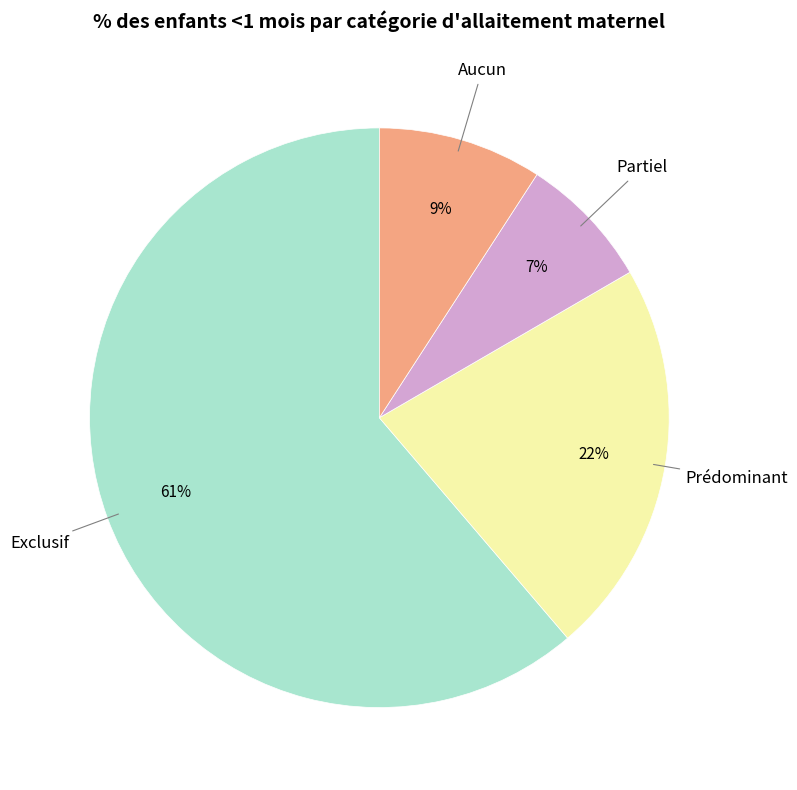

What is the smallest slice in the pie chart?

Partiel